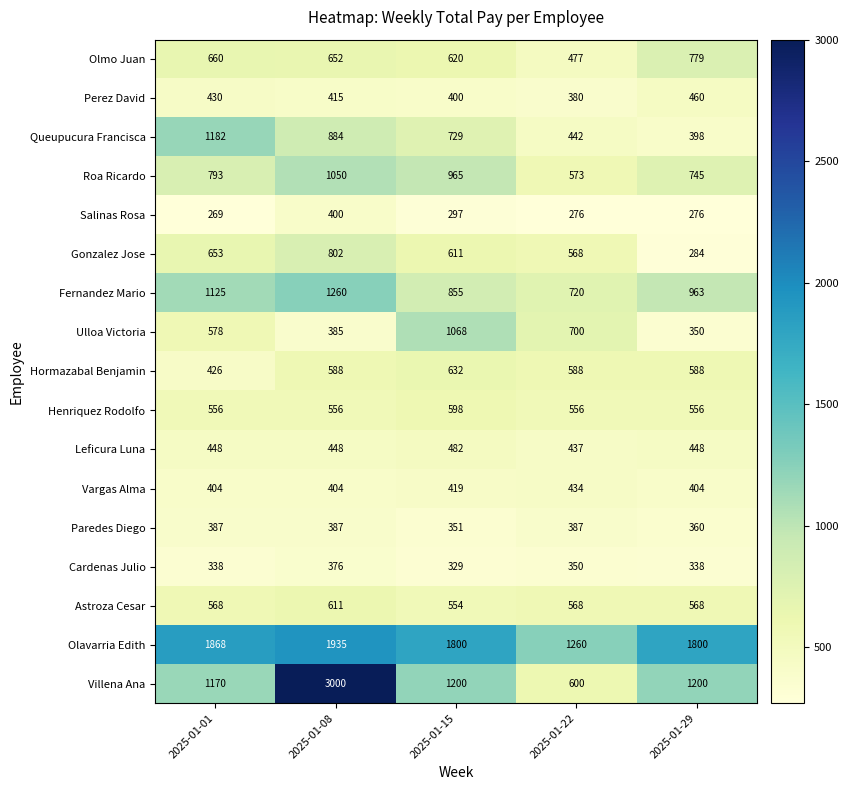

What is the maximum value shown in the chart?

3000